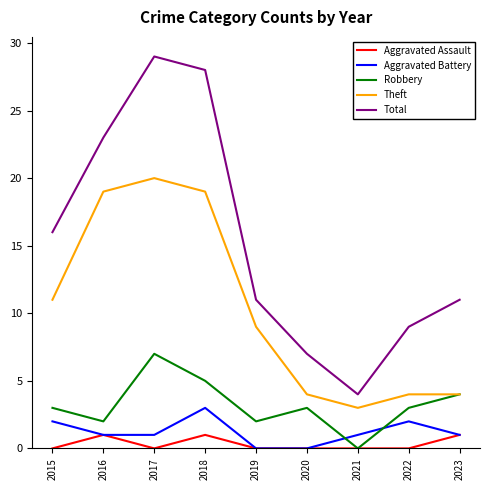

Reading left to right, what are all the values shown in this chart?

Aggravated Assault: 0	1	0	1	0	0	0	0	1
Aggravated Battery: 2	1	1	3	0	0	1	2	1
Robbery: 3	2	7	5	2	3	0	3	4
Theft: 11	19	20	19	9	4	3	4	4
Total: 16	23	29	28	11	7	4	9	11